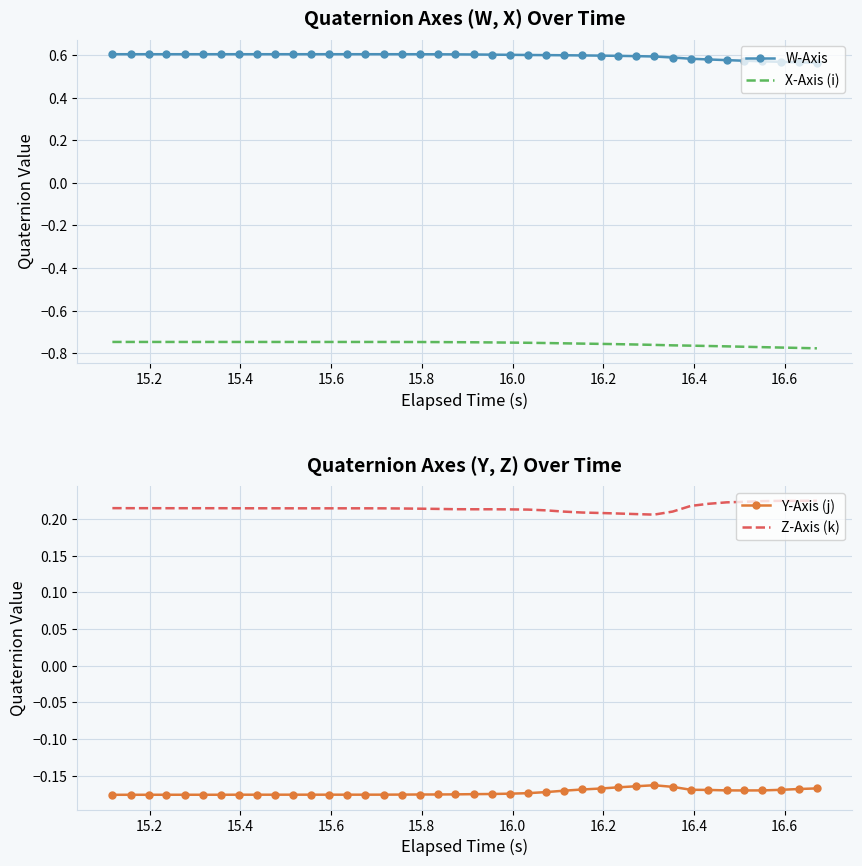

Rank the series by their average value, from lowest to highest.

X-Axis (i), Y-Axis (j), Z-Axis (k), W-Axis